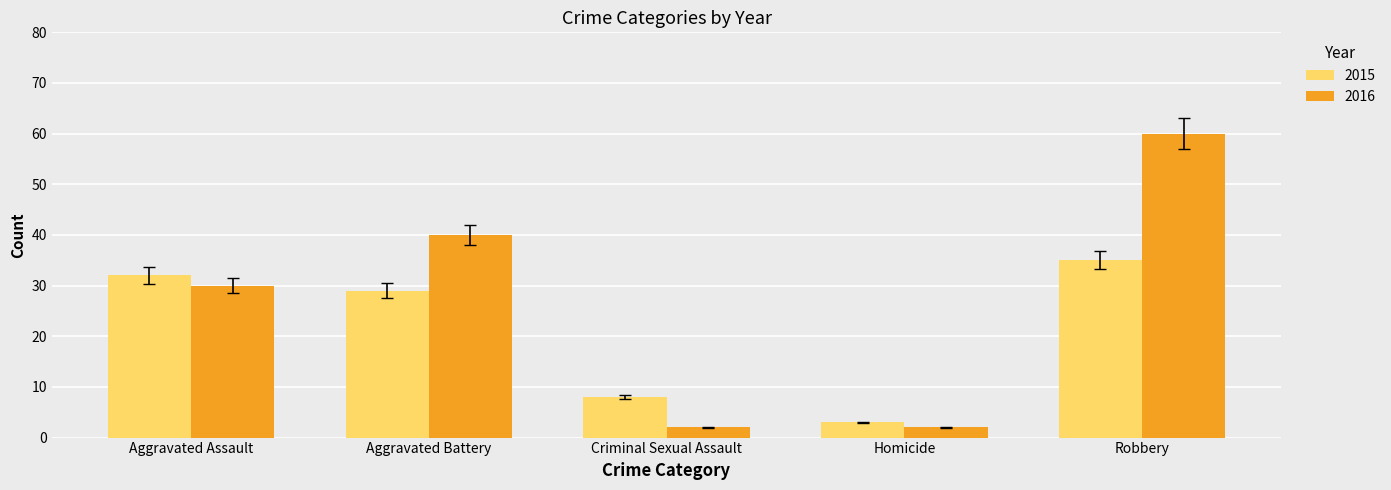

Which series has the largest range (max minus min)?

2016